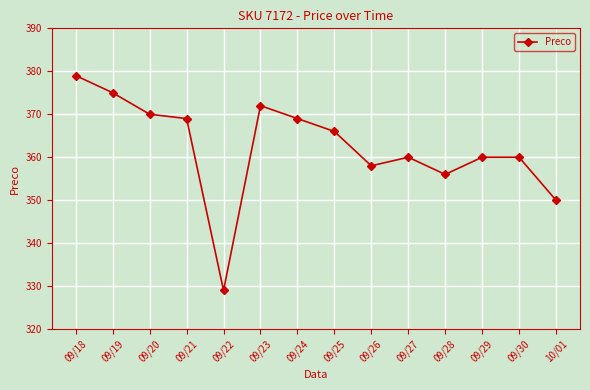

What is the change in value from 09/26 to 09/27?

+2